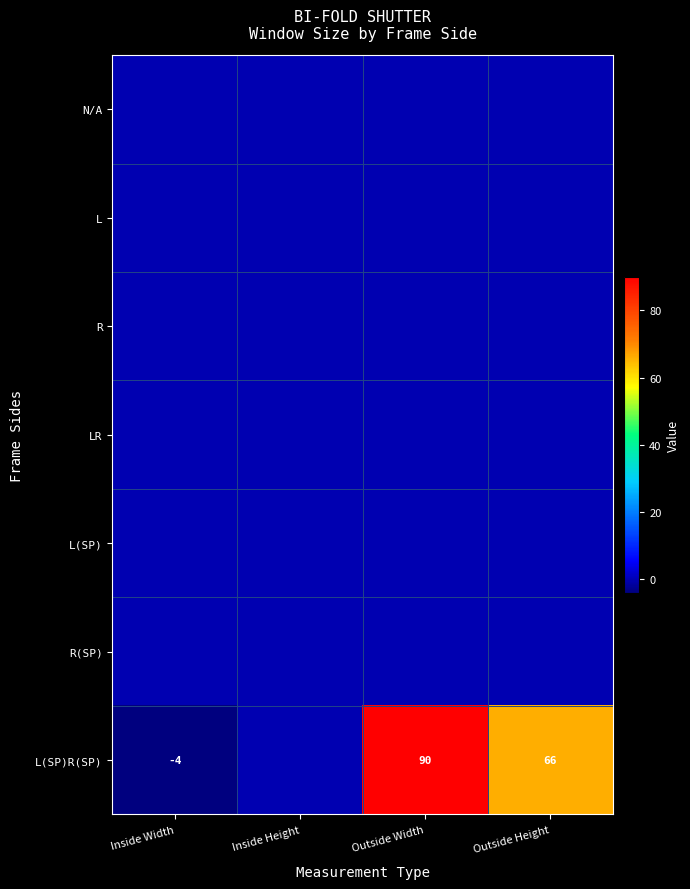

What is the sum of the L(SP)R(SP) values at Inside Width and Outside Width?

86